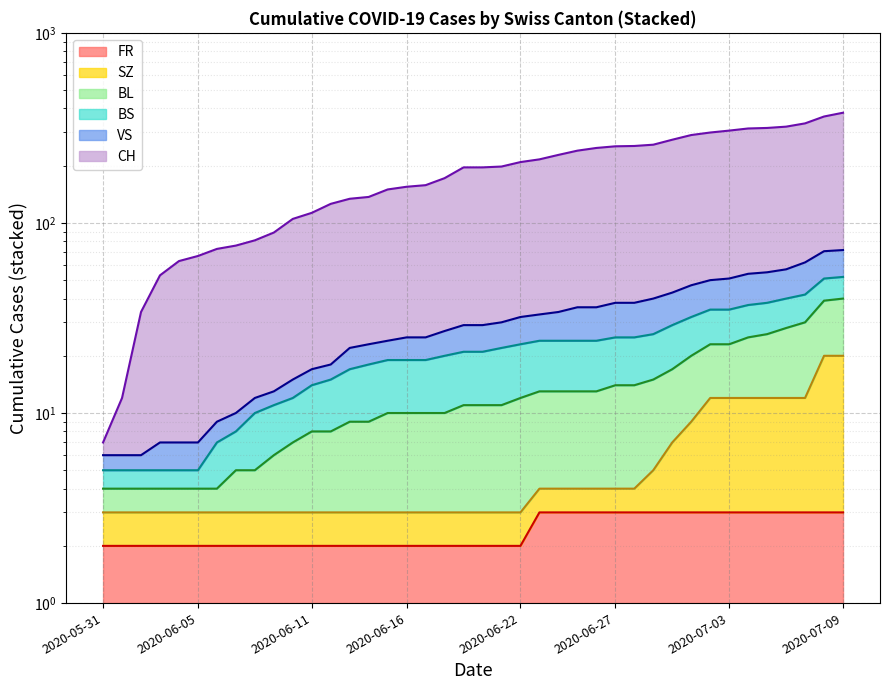

True or false: BL has more than 2 points higher than both neighbors.

False